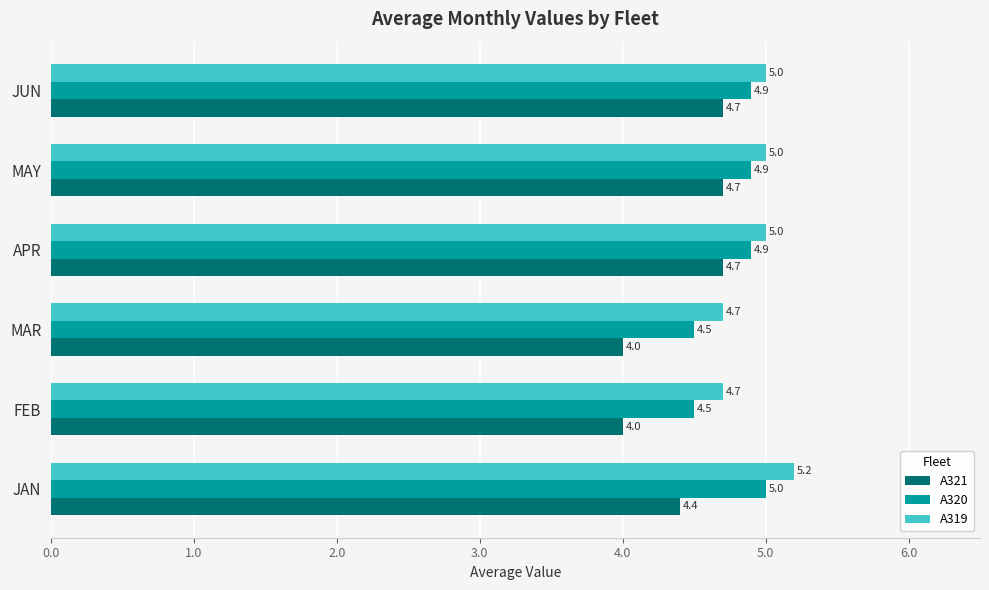

At how many categories does at least one series exceed 4?

6